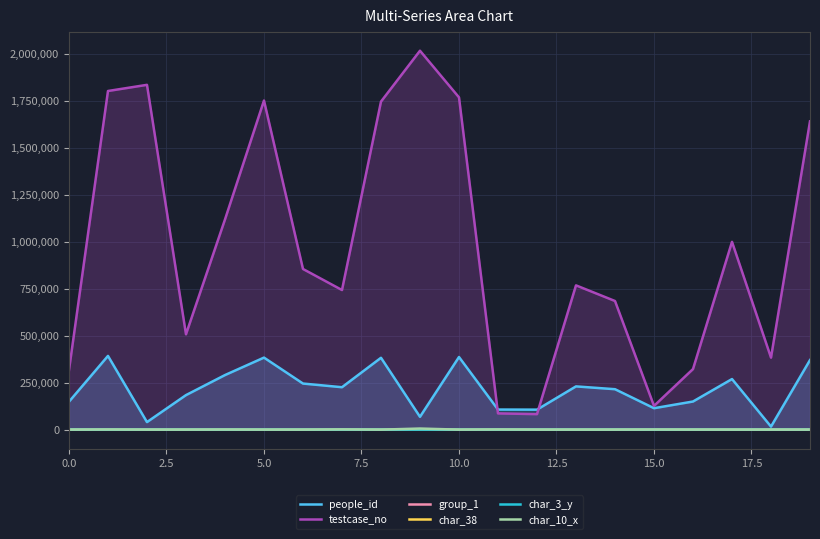

What is the minimum value for group_1?

1